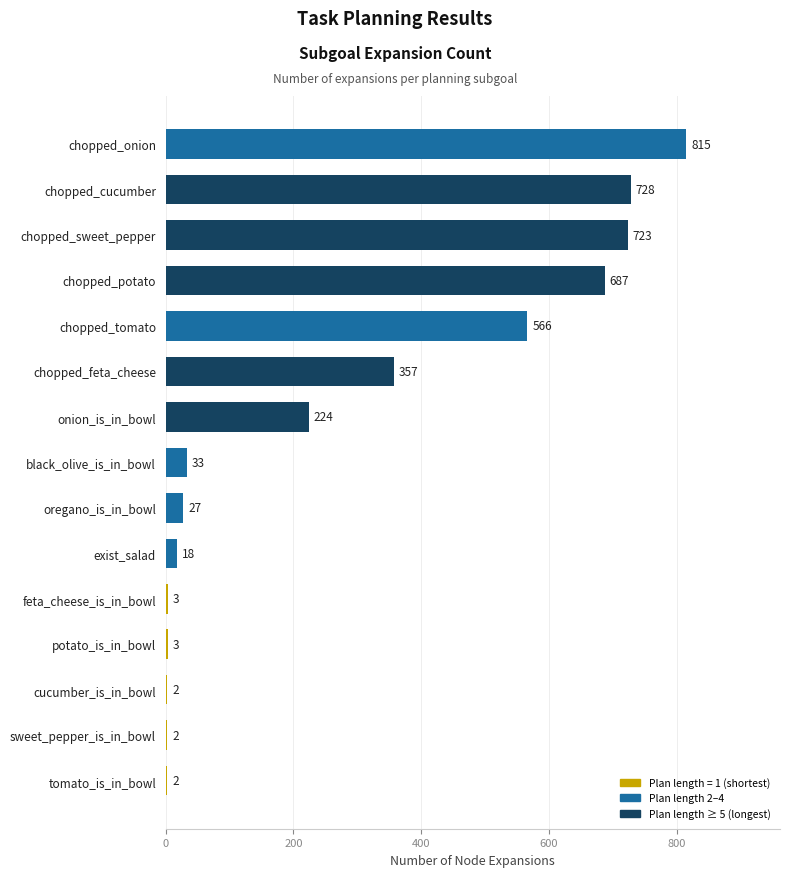

What is the sum of all values?

4190